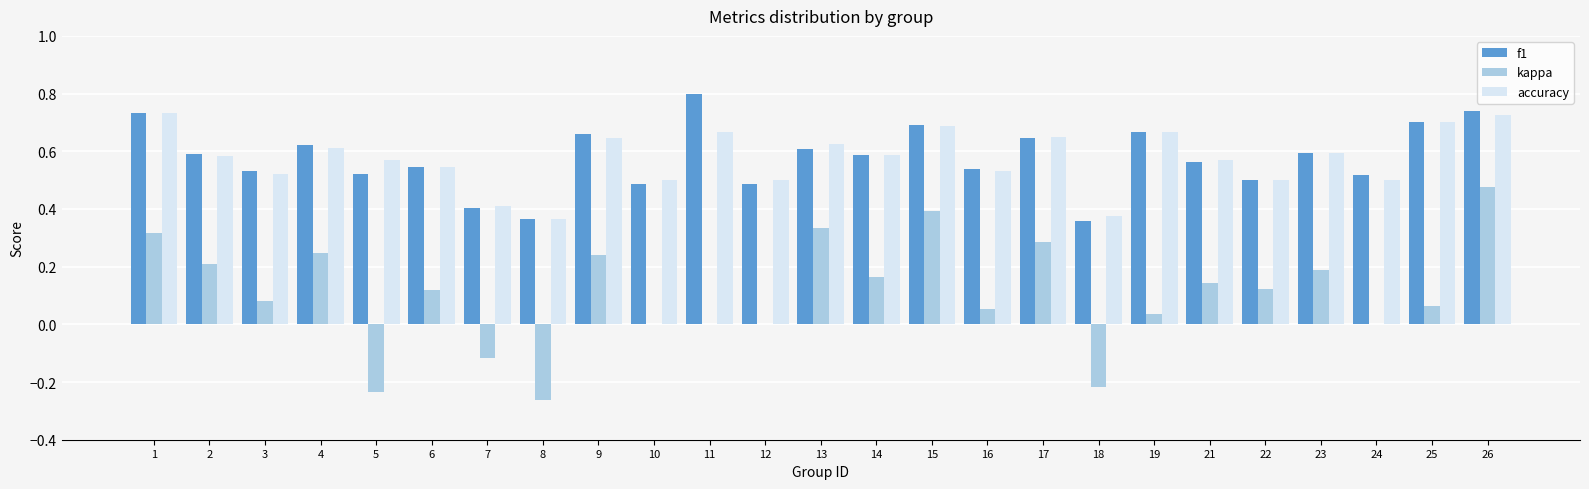

What is the sum of all accuracy values?

14.4